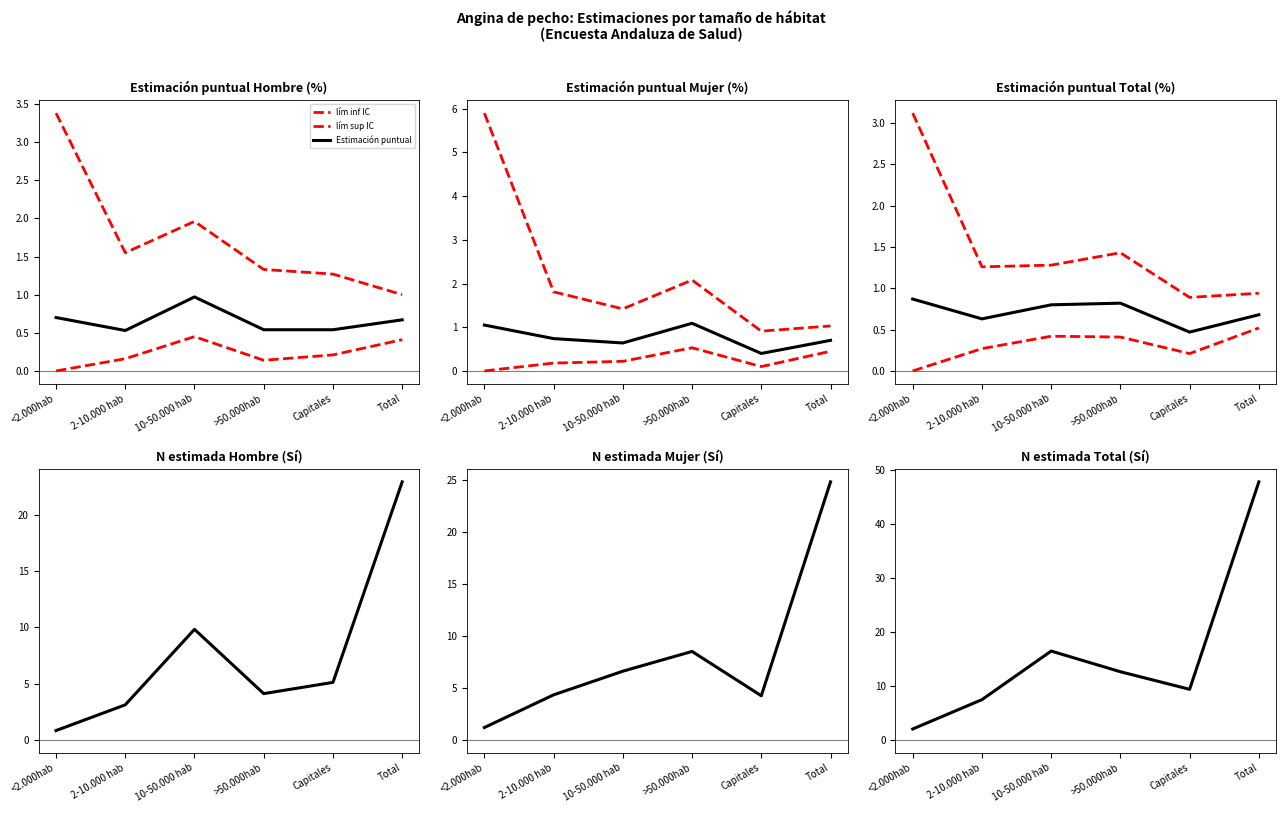

At which category does Estimación puntual reach its first local valley?

Capitales